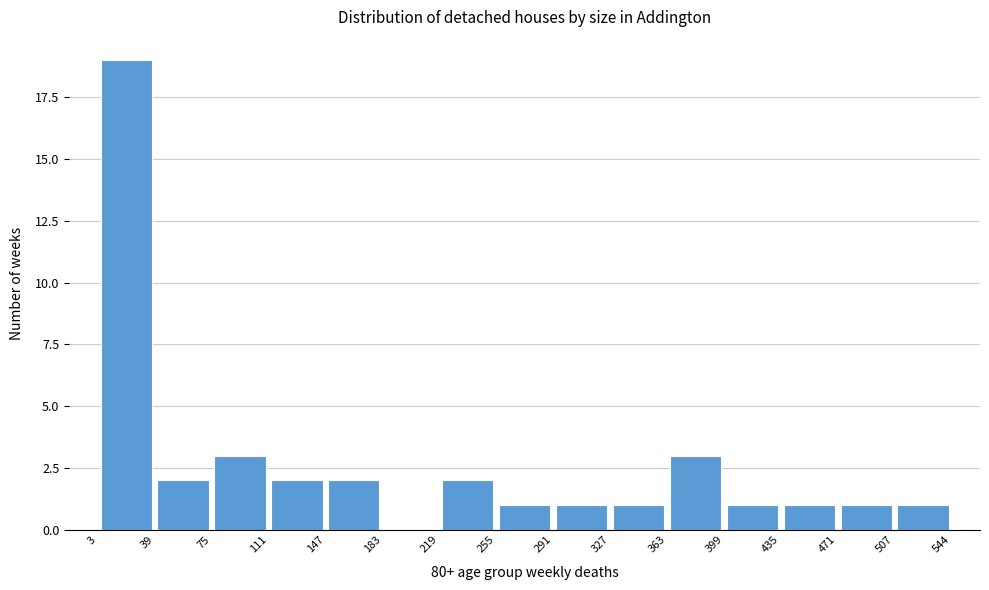

Reading left to right, transcribe this chart: for each bar, give the range it covers on the x-axis and its height. The values are not printed on the chart, so give them approximately, as read against the axis.

3 to 39: 19
39 to 75: 2
75 to 111: 3
111 to 147: 2
147 to 183: 2
183 to 219: 0
219 to 255: 2
255 to 291: 1
291 to 327: 1
327 to 363: 1
363 to 399: 3
399 to 435: 1
435 to 471: 1
471 to 507: 1
507 to 544: 1